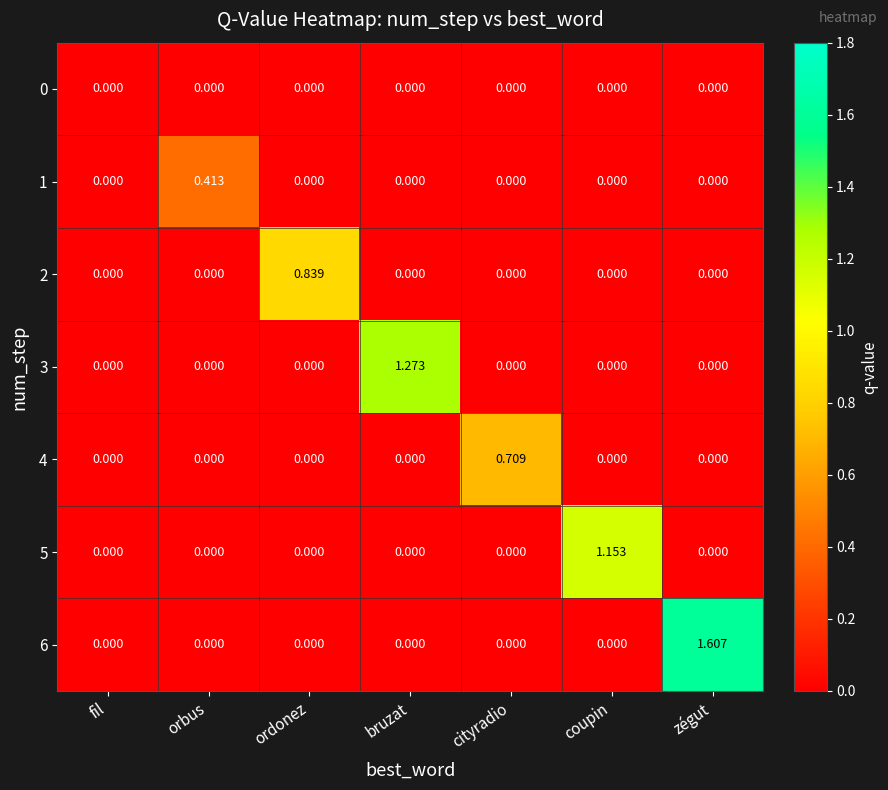

Which series changed the most between fil and cityradio?

4